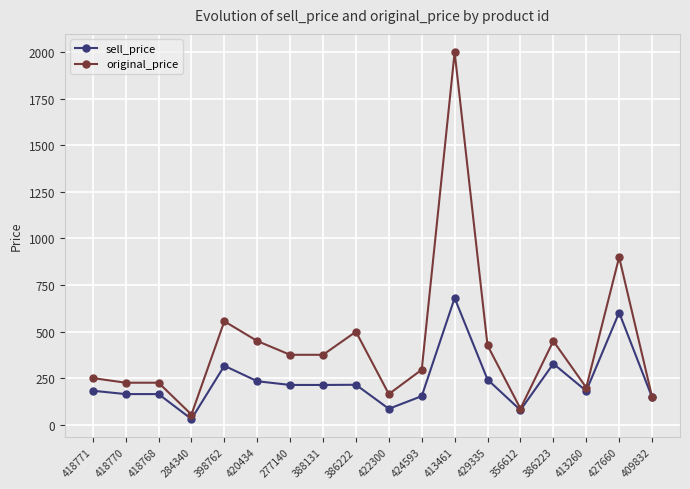

What is the average value of the sell_price series?

235